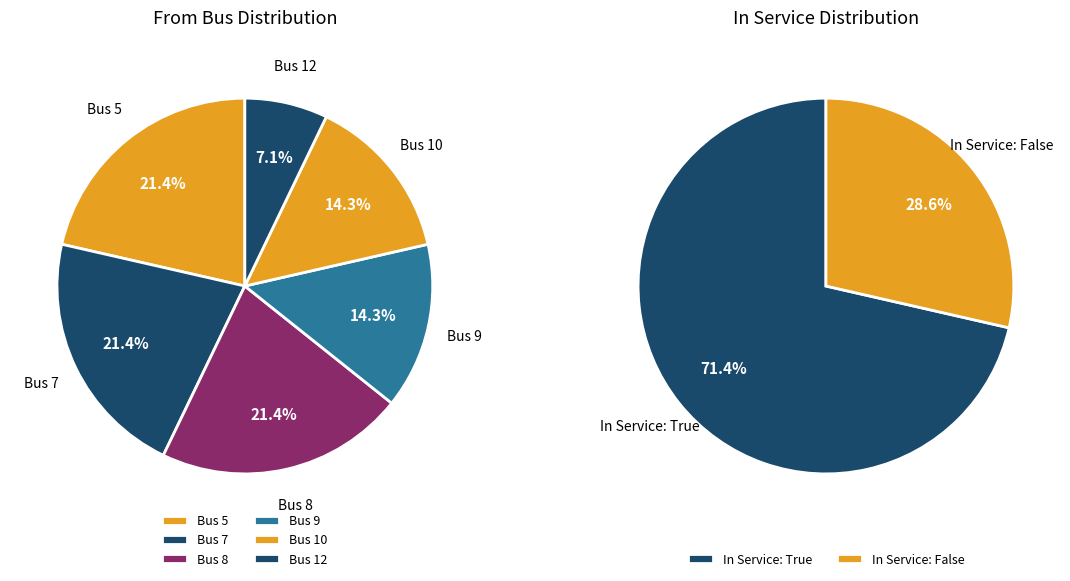

What is the largest slice in the pie chart?

Bus 5